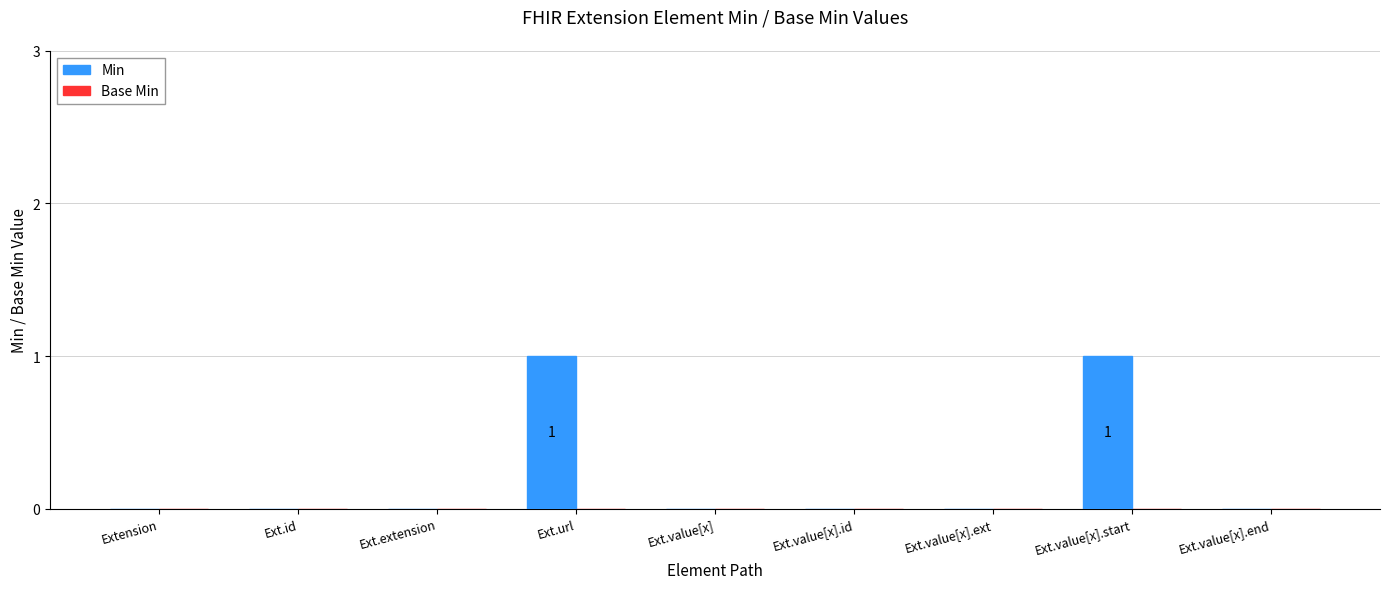

The chart shows a value of 0 at Ext.value[x].end. True or false?

True